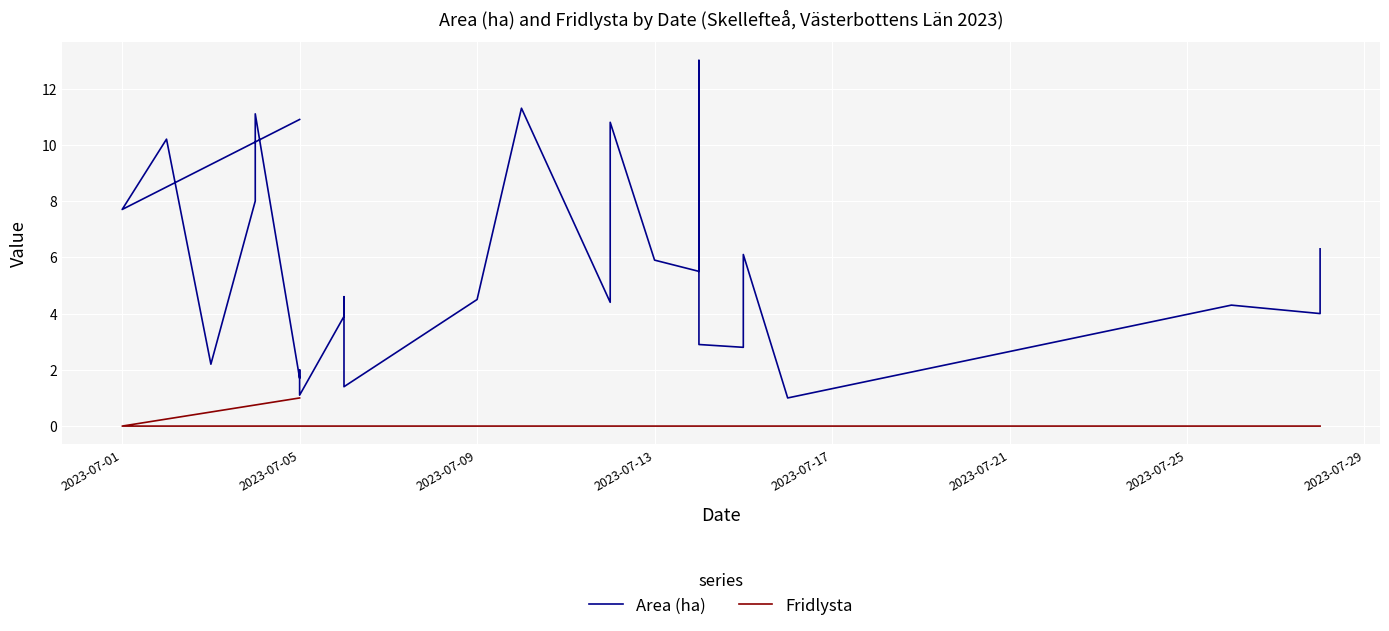

Where does the Area (ha) series first go above 4?

2023-07-05